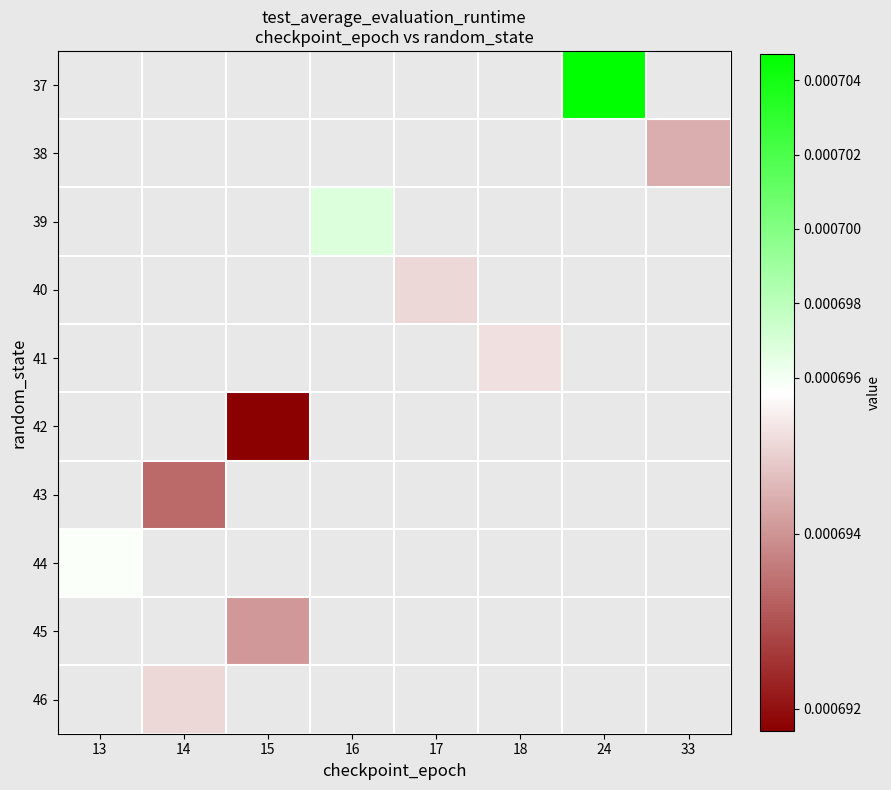

How many categories are shown in the chart?

8